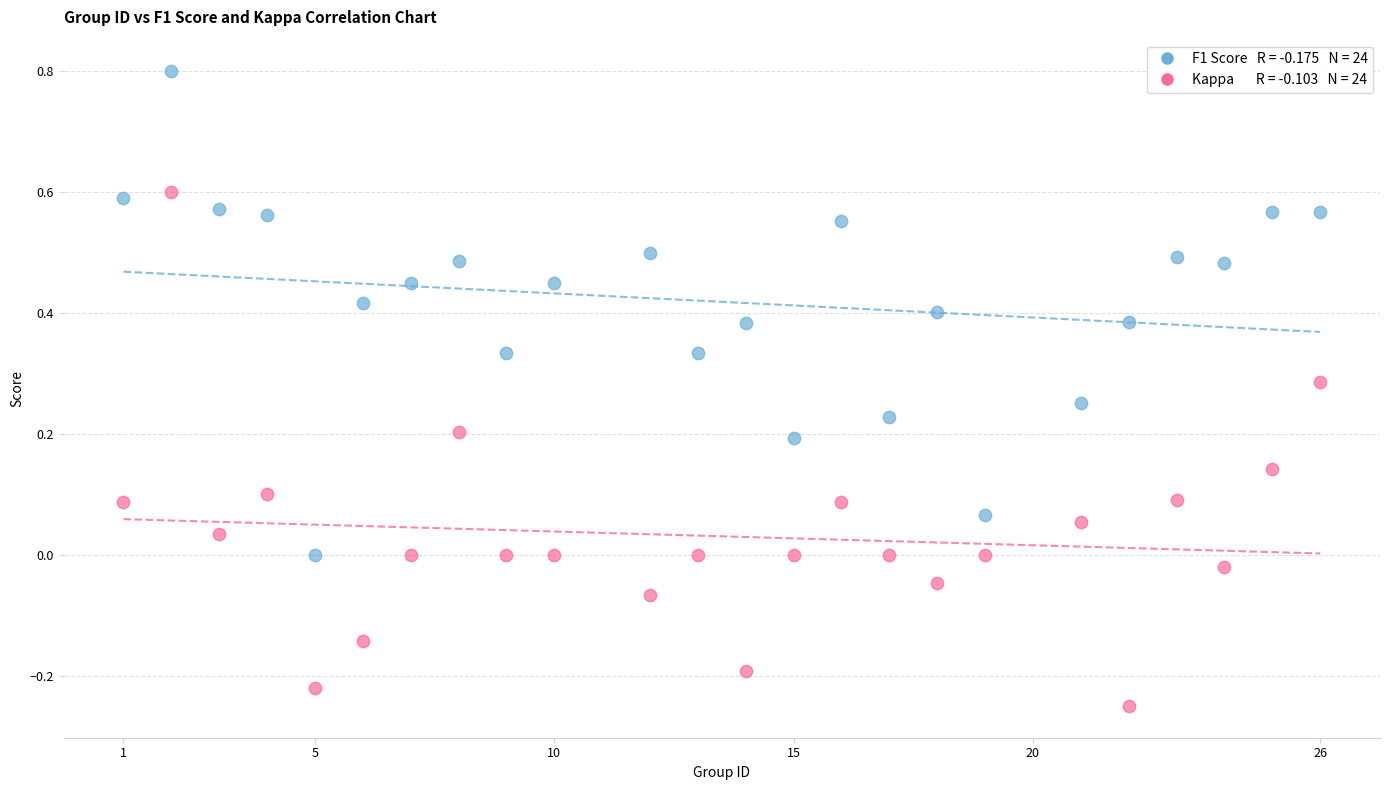

Across all data points, what is the range of X values (max minus min)?

25.0